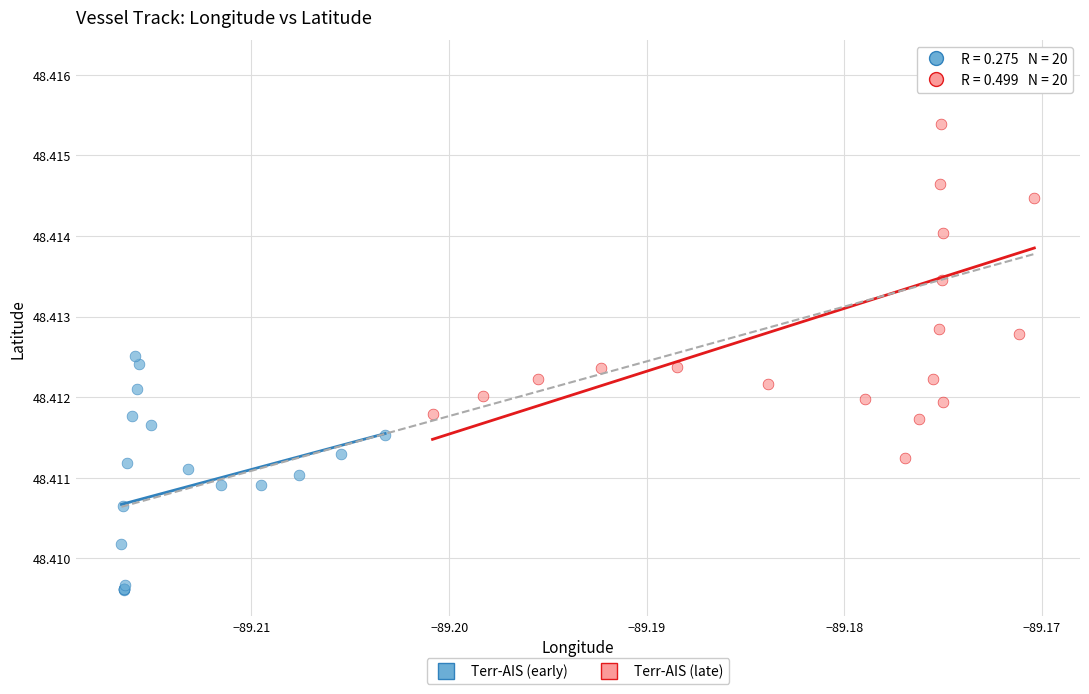

Which series reaches the maximum Y coordinate?

Terr-AIS (late)